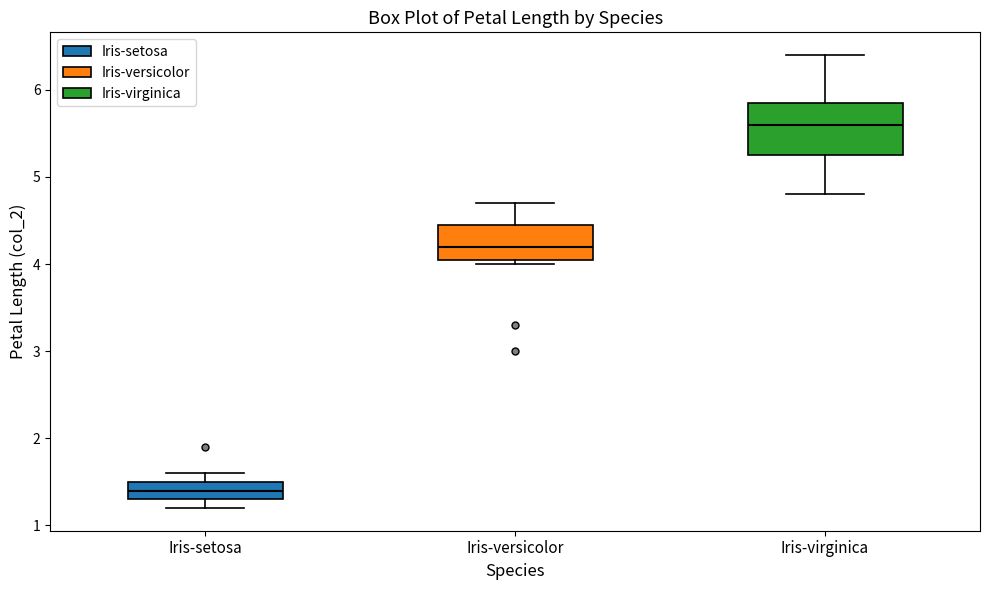

Which box is the tallest, from its lower edge to its upper edge?

Iris-virginica